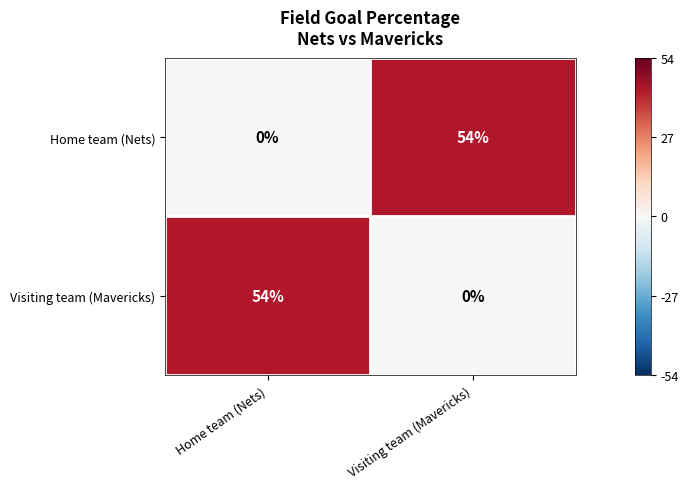

True or false: Visiting team (Mavericks) has a value of 22 at Home team (Nets).

False